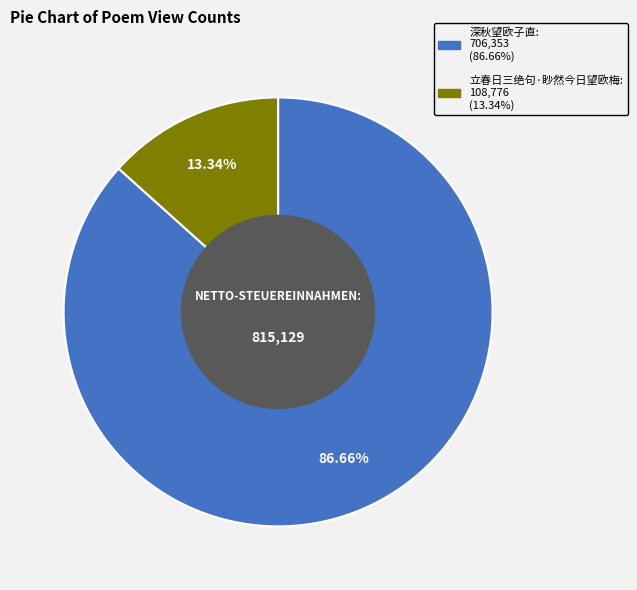

How many segments does this pie chart have?

2